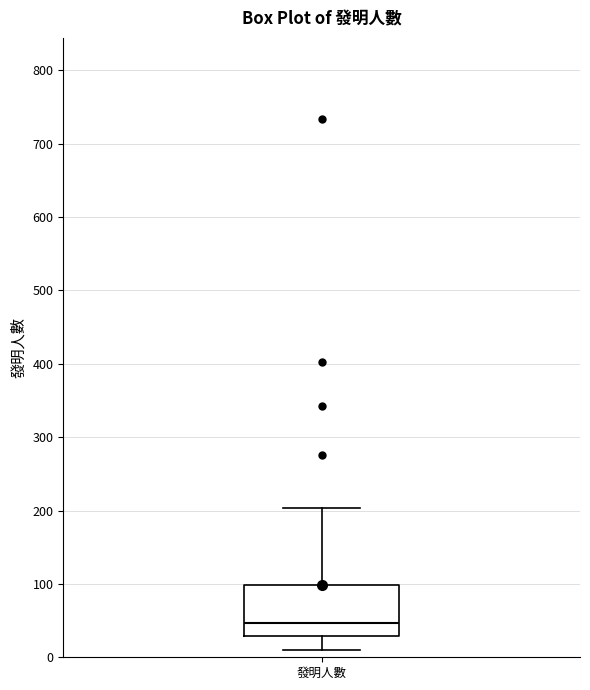

Read this box plot against the y-axis: the position of the median line, the range covered by the box, and the ends of both whiskers. The values are not printed on the chart, so give them approximately, as read against the axis.

median 50, box 30 to 100, whiskers 10 to 200